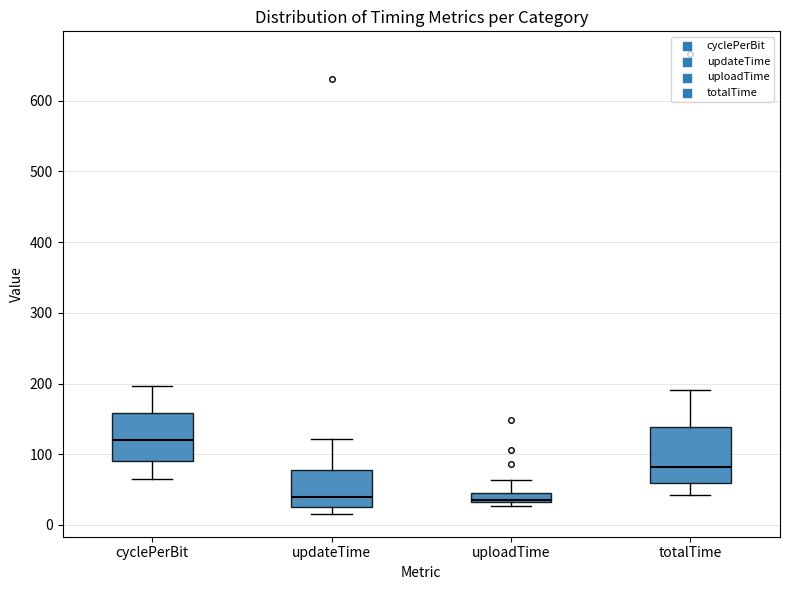

Comparing the boxes themselves (not the whiskers), which one is the tallest?

totalTime